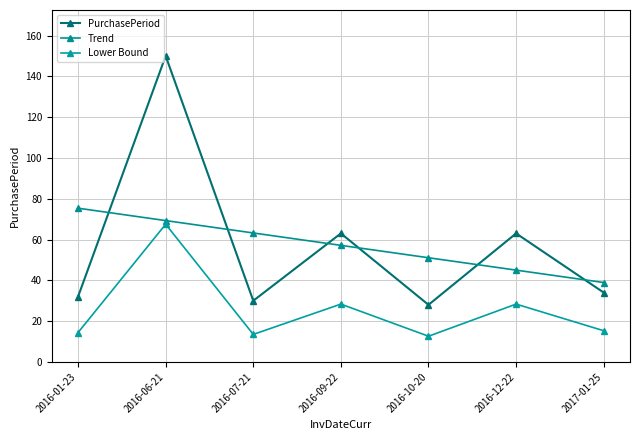

The Trend series shows 63.1 at 2017-01-25. True or false?

False